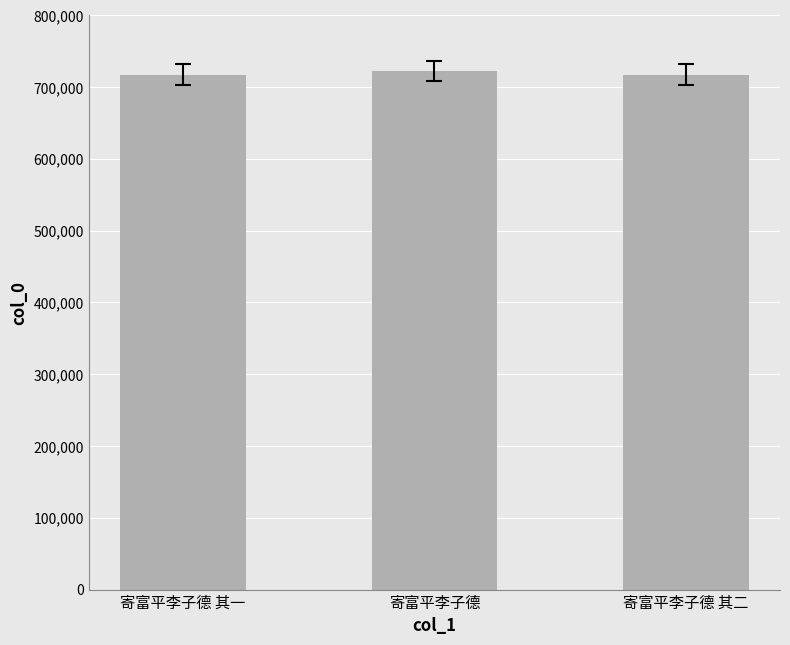

What is the maximum value shown in the chart?

722131